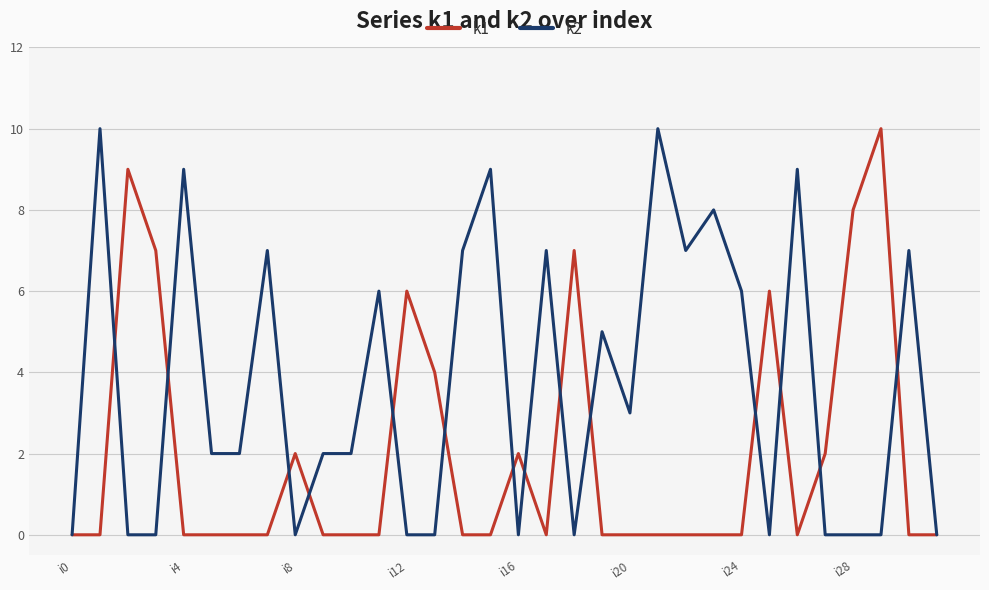

Rank the series by their average value, from lowest to highest.

k1, k2